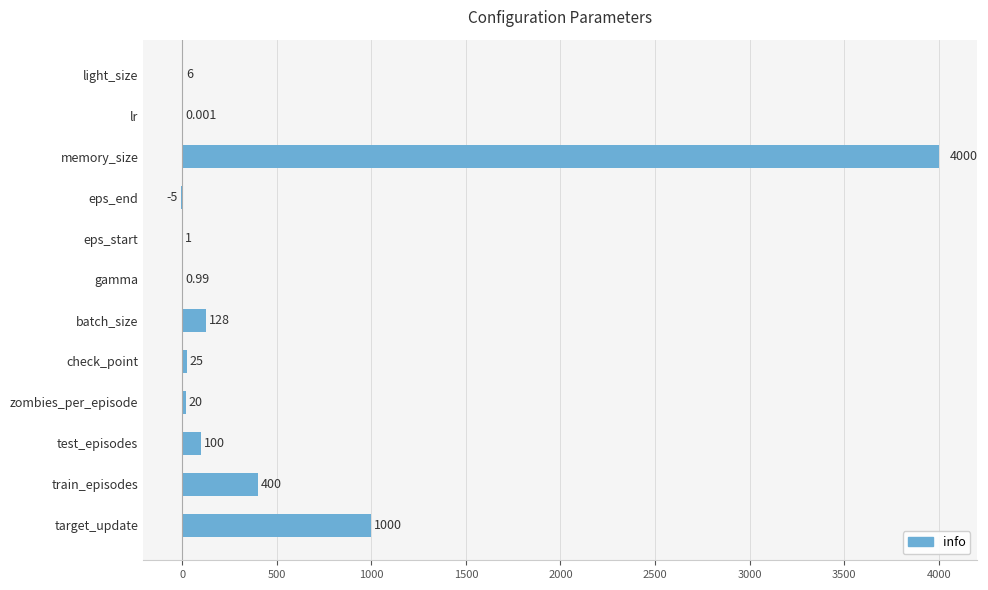

At which label is the value closest to 1997?

target_update